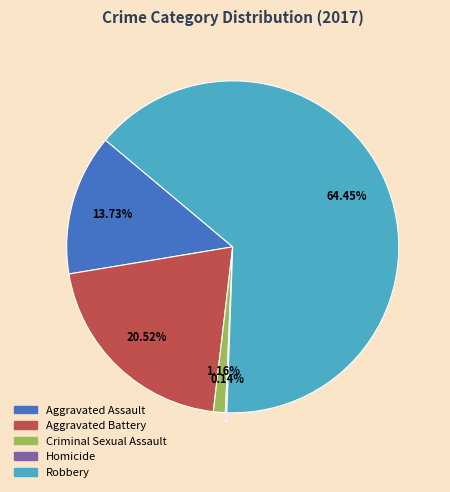

Which category accounts for the majority?

Robbery